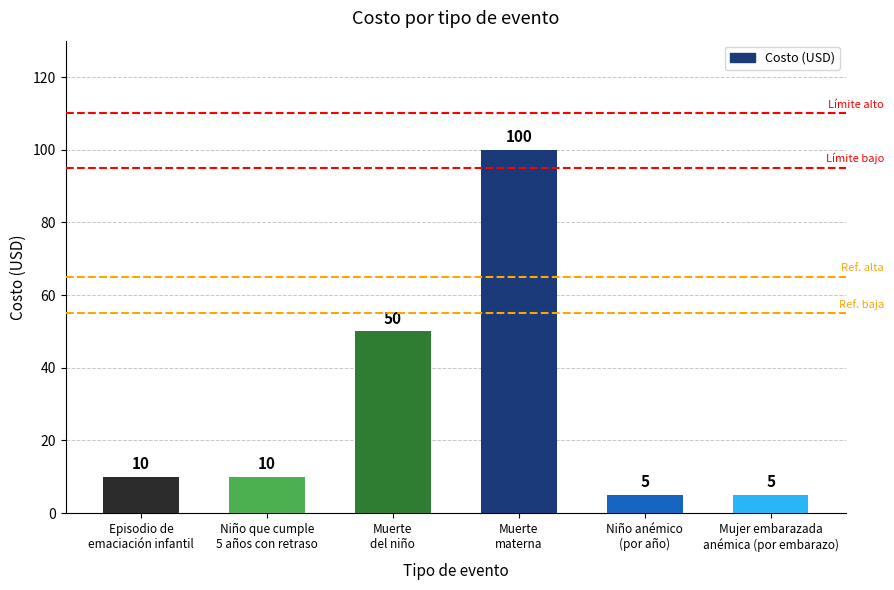

What is the value of the 5th bar from the left?

5